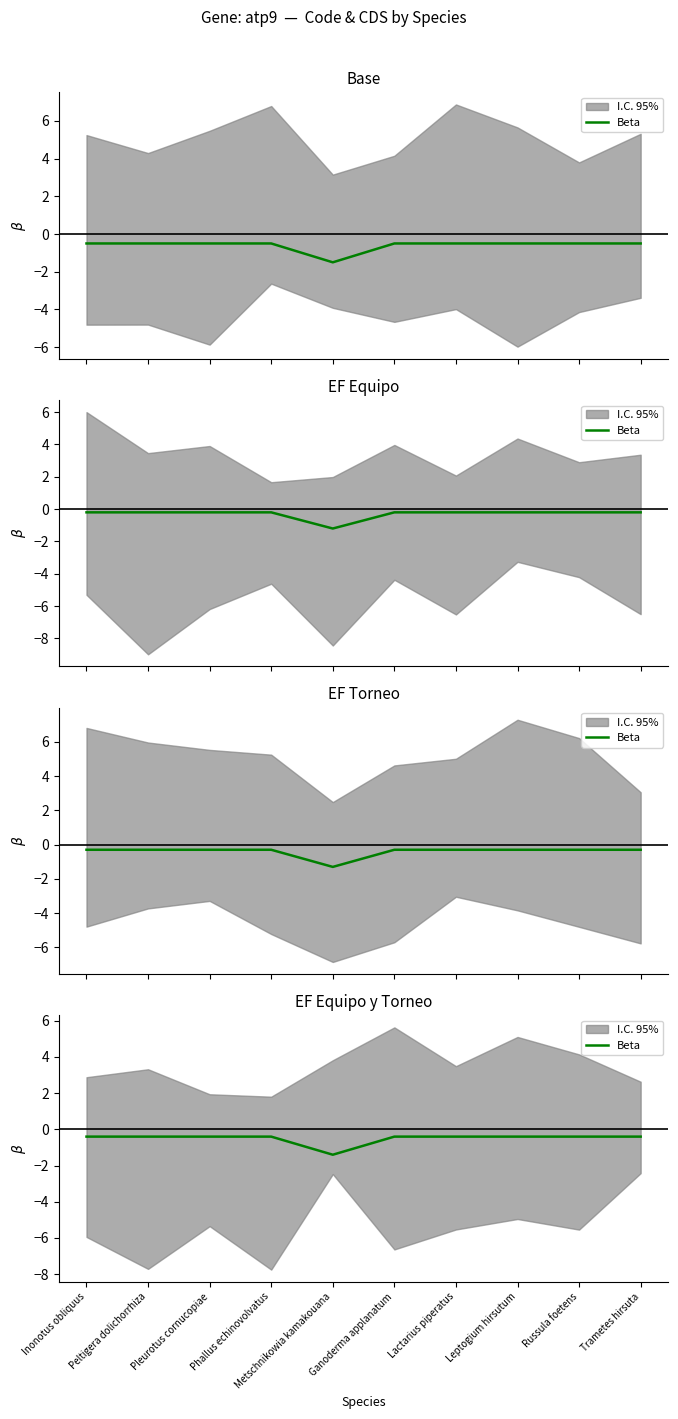

Which has a higher value, Russula foetens or Metschnikowia kamakouana?

Russula foetens